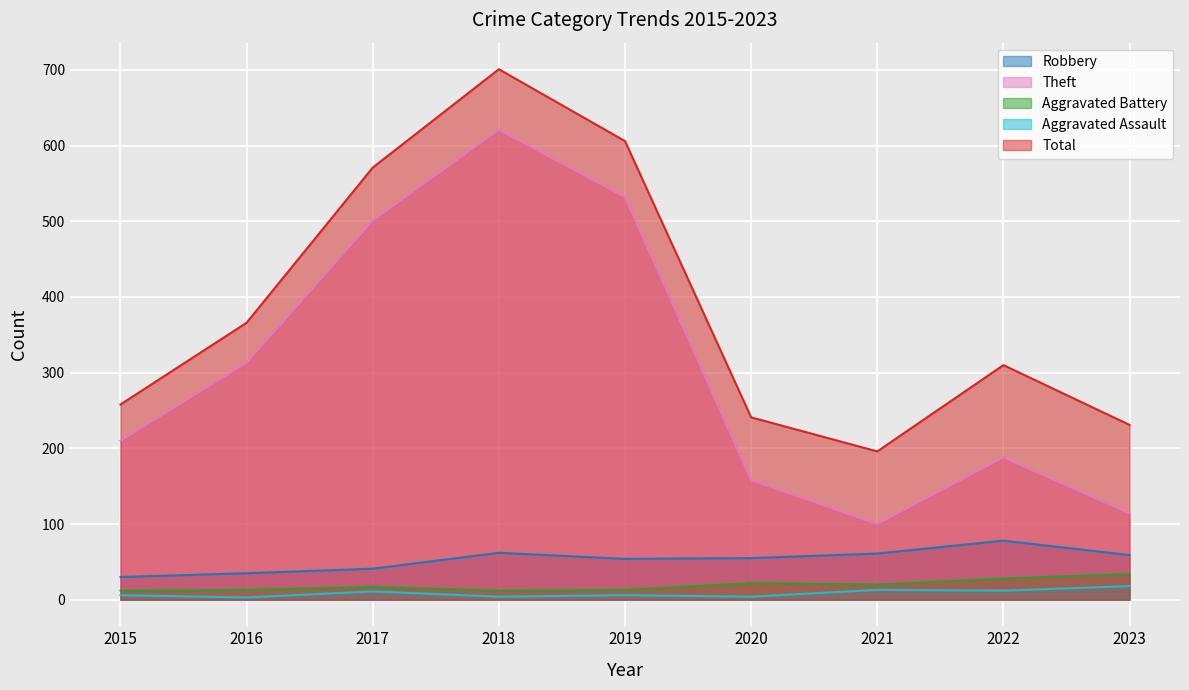

What is the total value across all series at 2015?

516